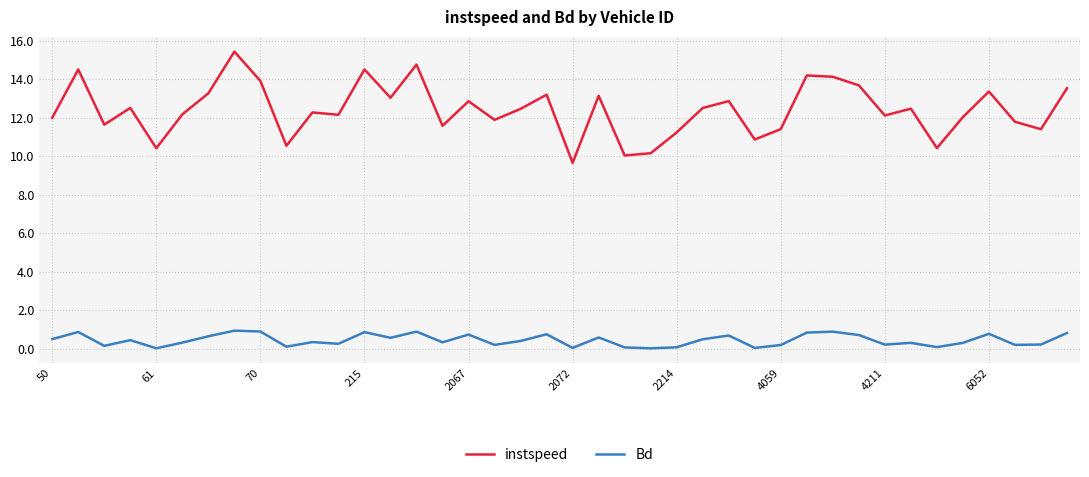

Does the chart display data point markers on the line(s)?

No